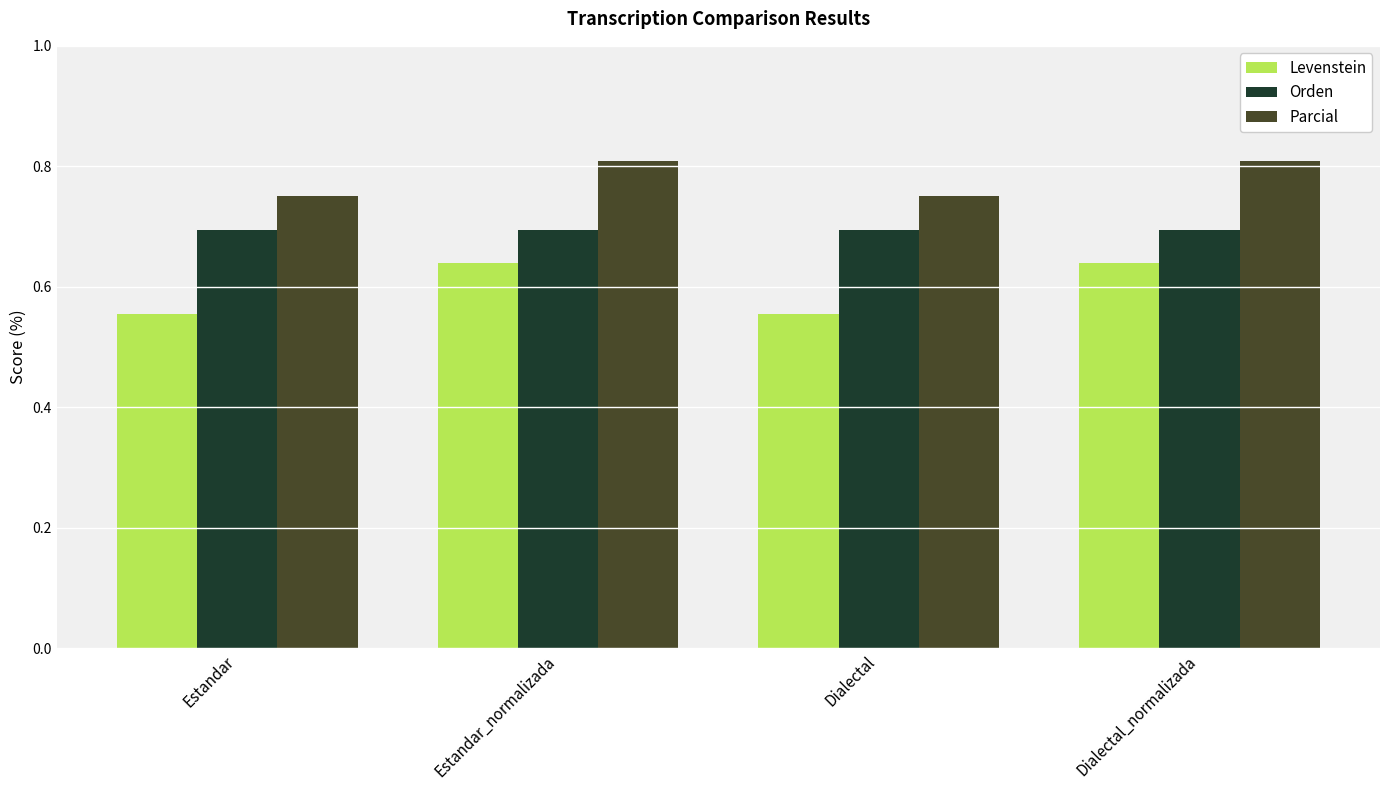

Rank the series by their maximum value, from highest to lowest.

Parcial, Orden, Levenstein